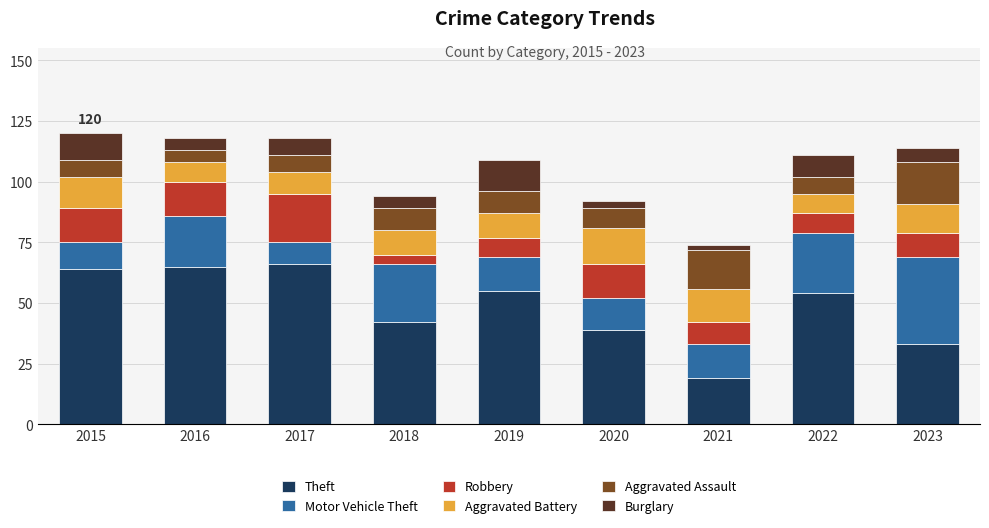

What is the average value of the Theft series?

49